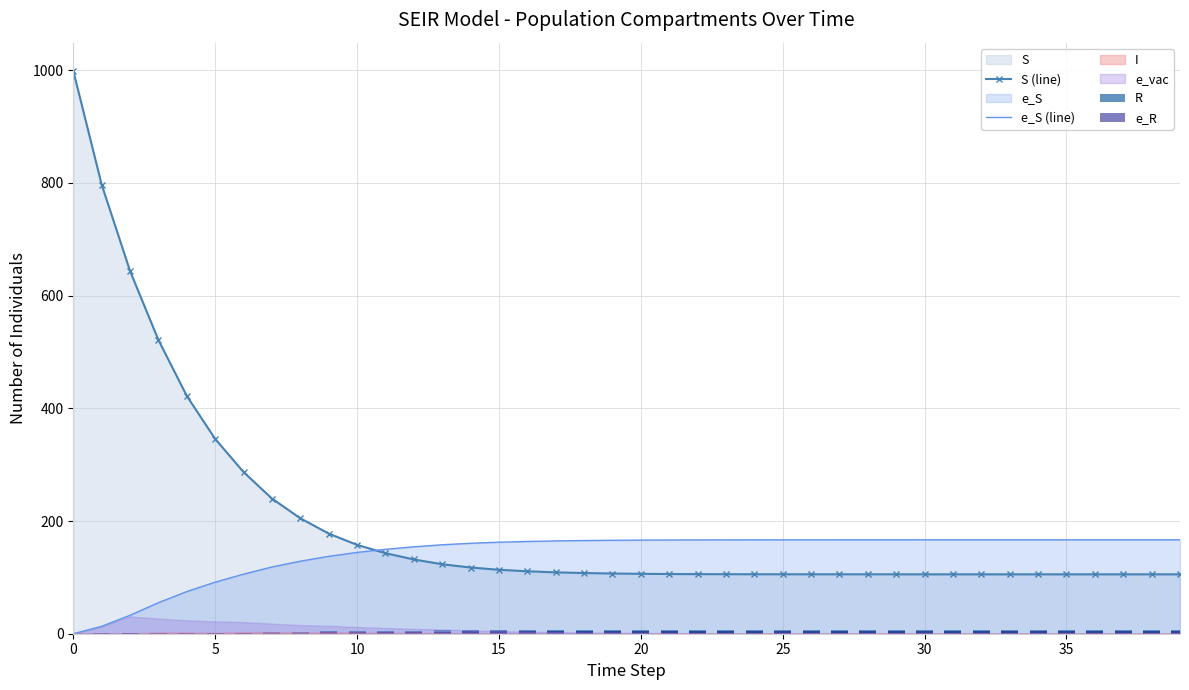

How many values in the S (line) series are below 106?

19